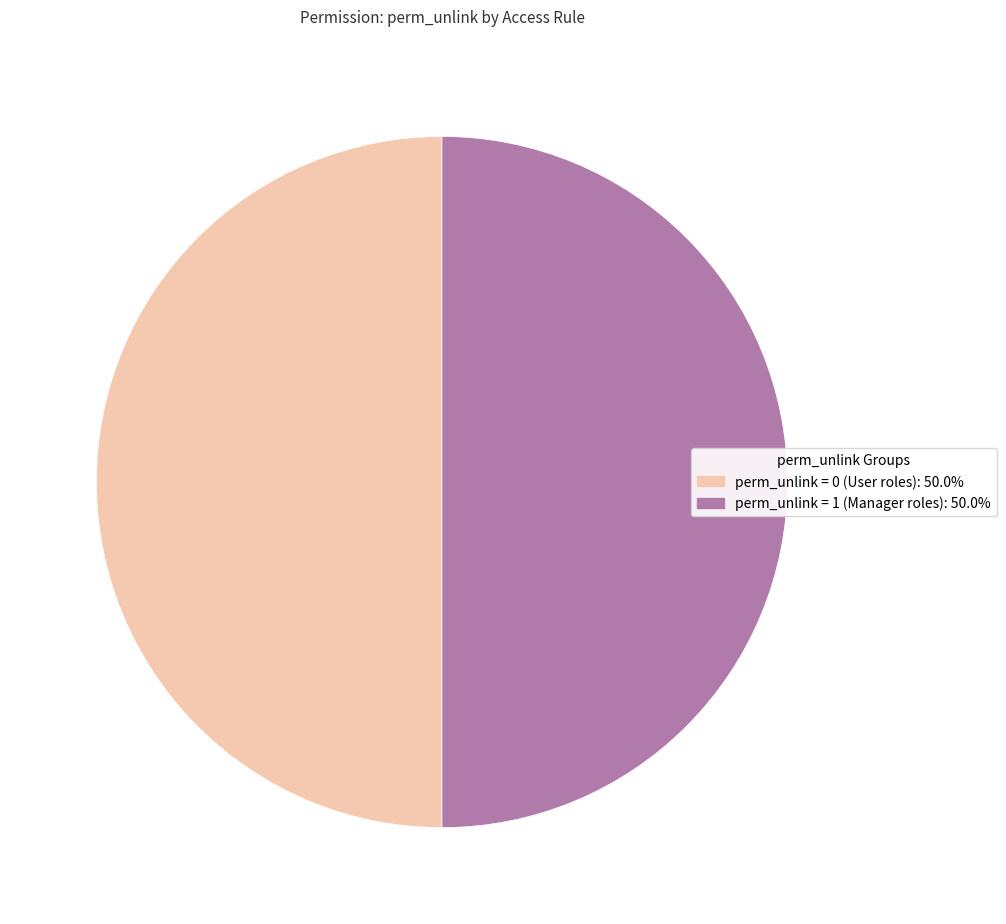

Count the number of slices in the pie.

2